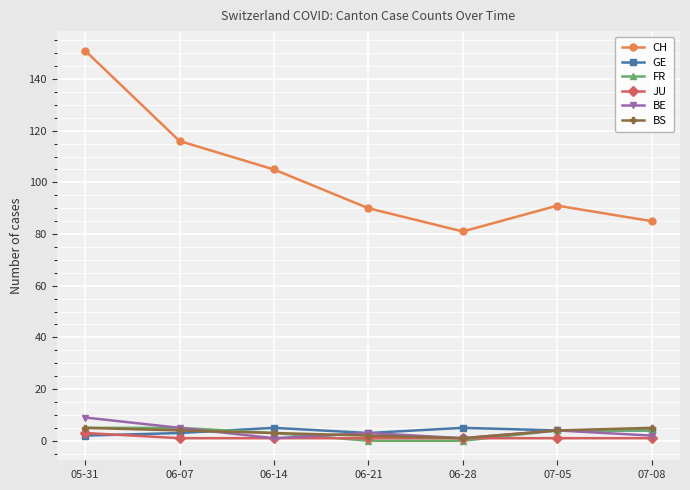

Which series has the largest total across all categories?

CH